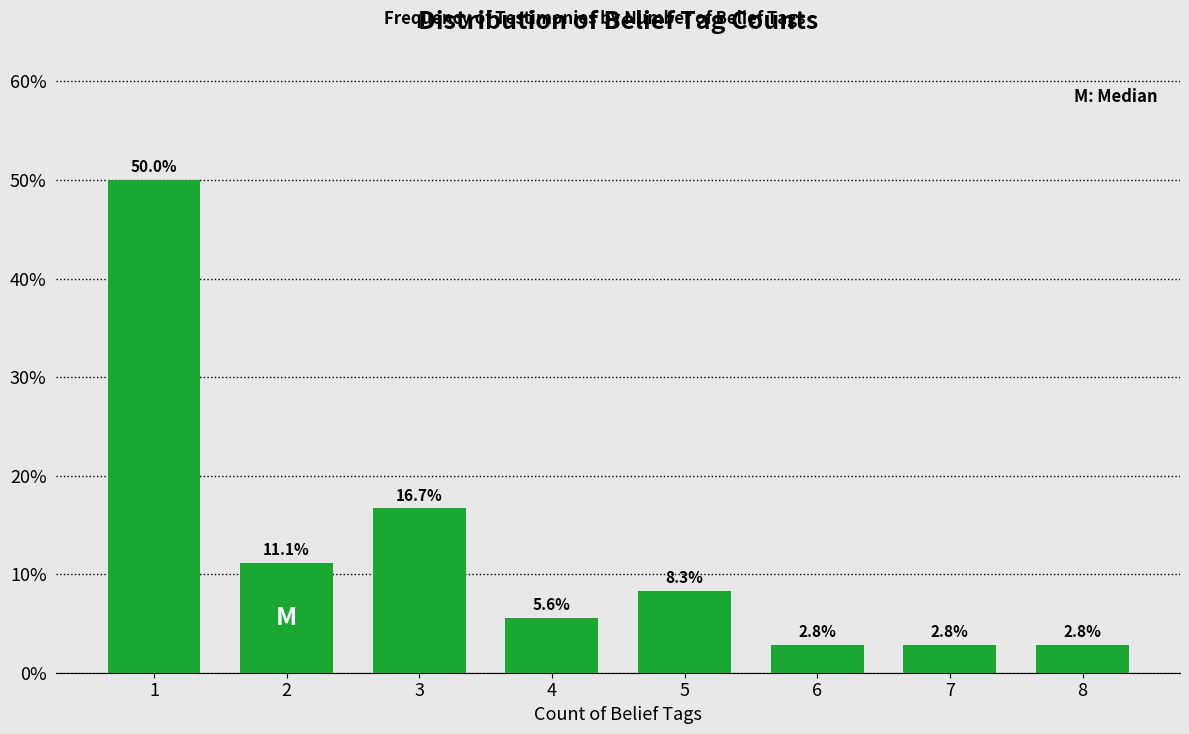

Reading left to right, list all the values displayed in this chart.

1=50.0	2=11.1	3=16.7	4=5.6	5=8.3	6=2.8	7=2.8	8=2.8